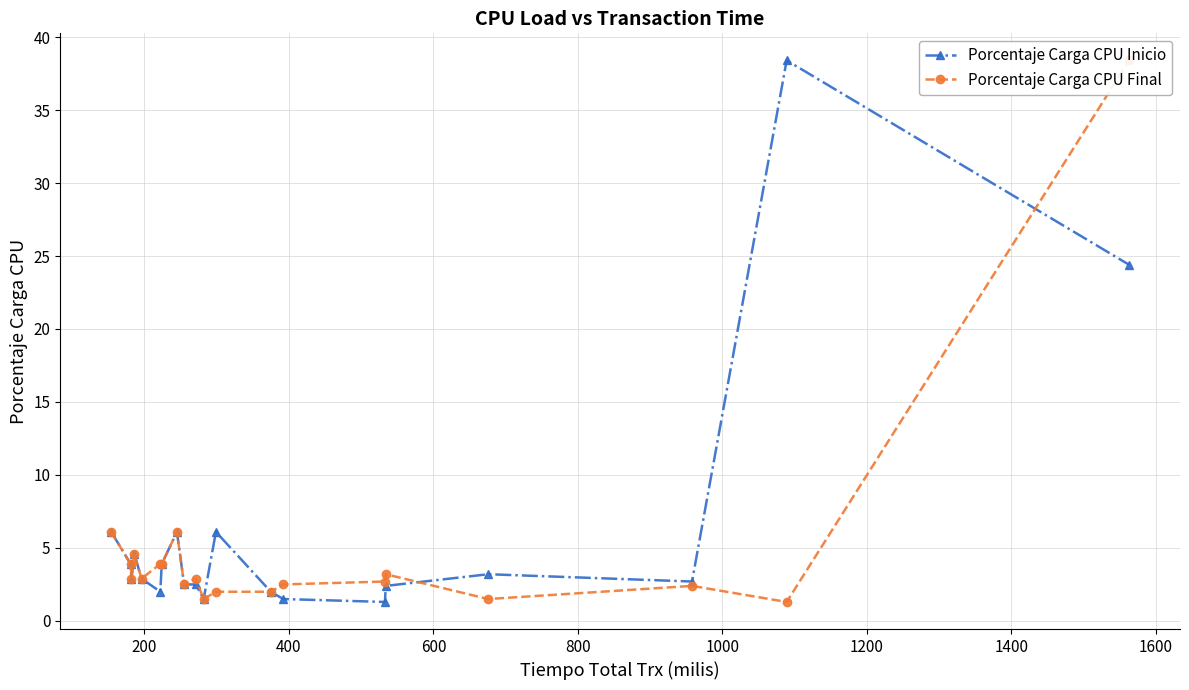

What is the lowest value of the Porcentaje Carga CPU Inicio series?

1.3